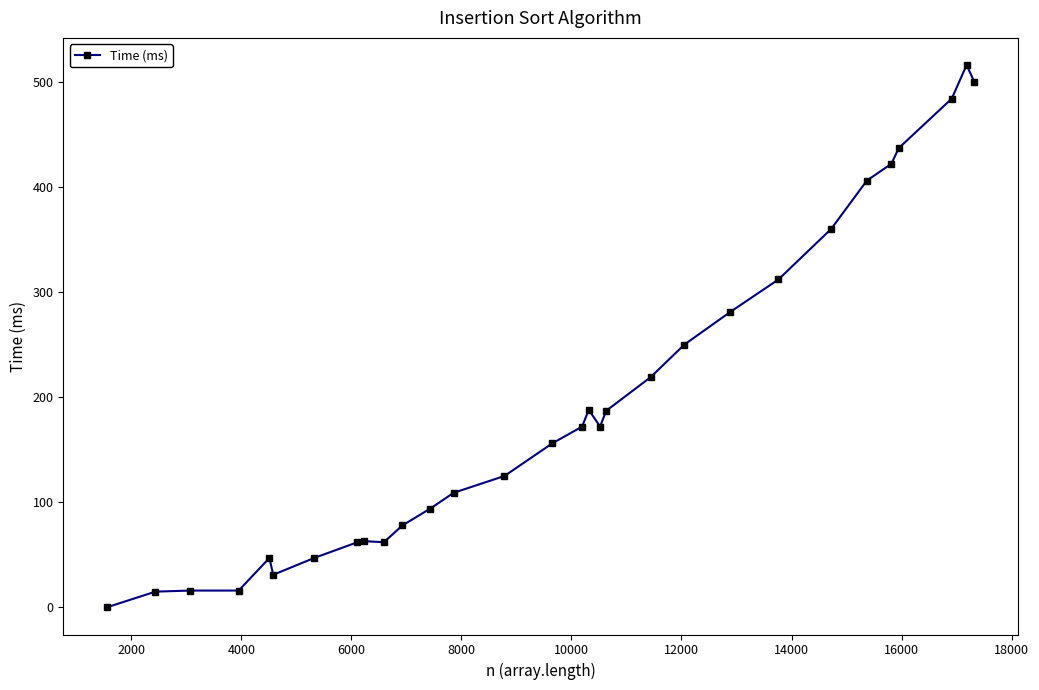

What is the value of the 24th point from the left?

360